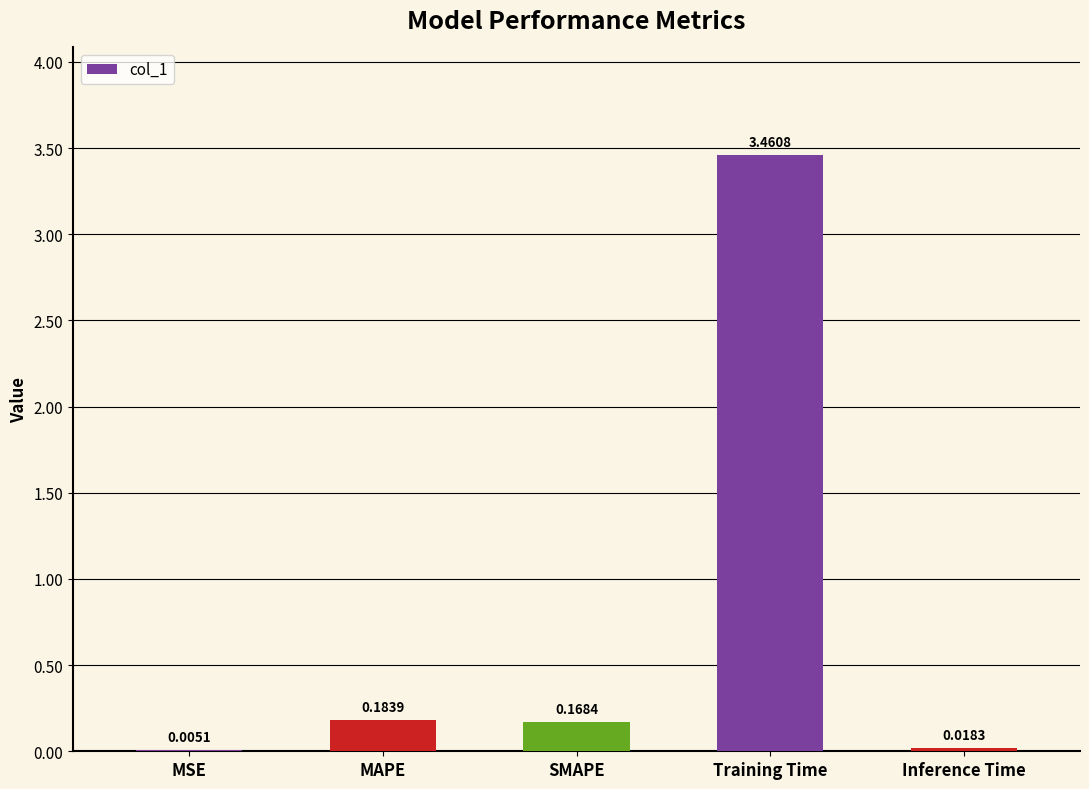

Which has a higher value, MAPE or MSE?

MAPE